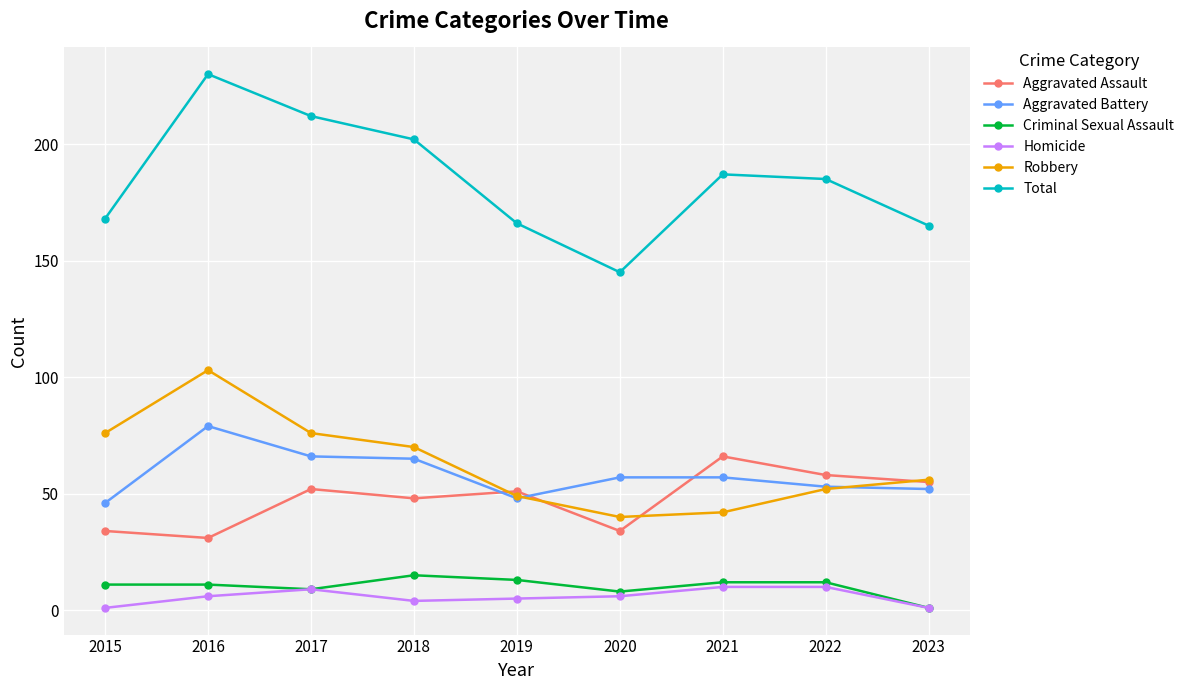

Which series has the widest spread of values?

Total